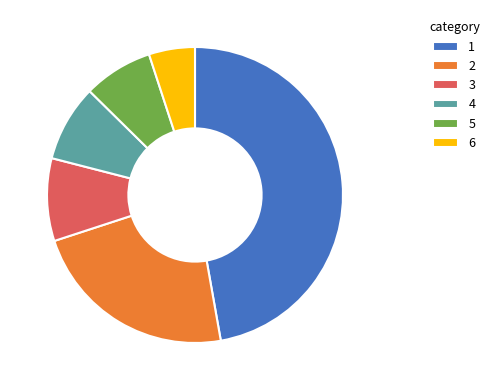

The 6 slice represents 5% of the pie. True or false?

True